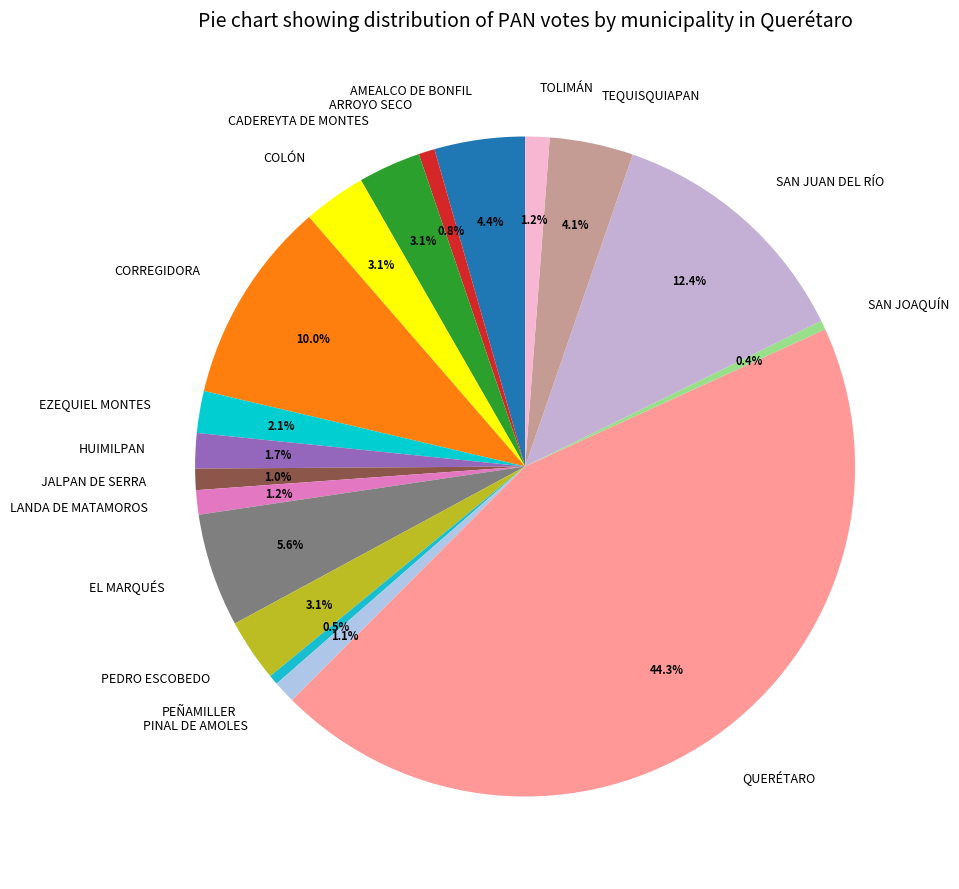

What portion of the pie excludes SAN JOAQUÍN?

99.6%